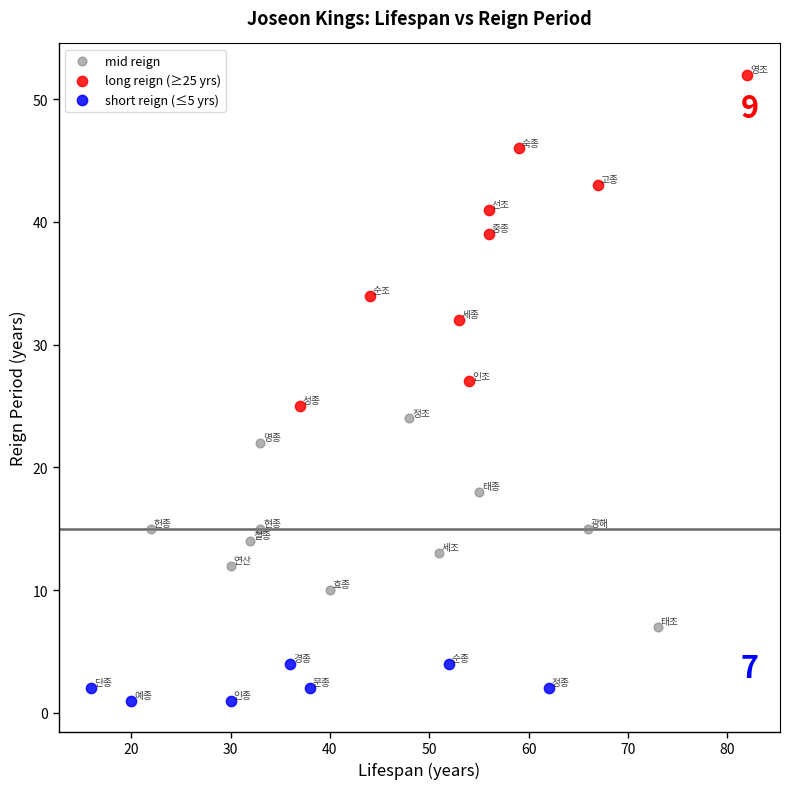

Which series has the widest spread of Y values?

long reign (≥25 yrs)